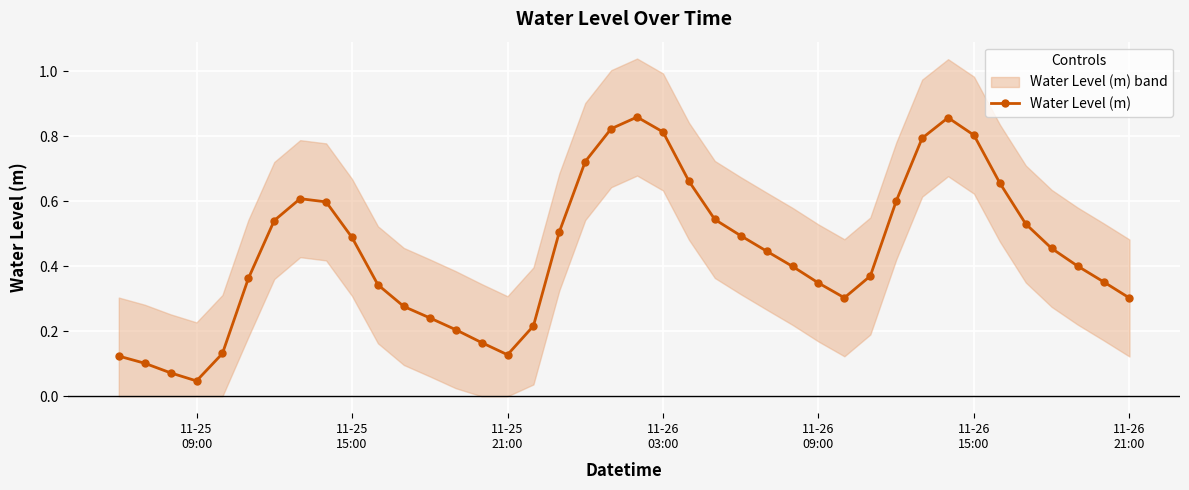

True or false: Water Level (m) has more than 1 interior local peaks.

True